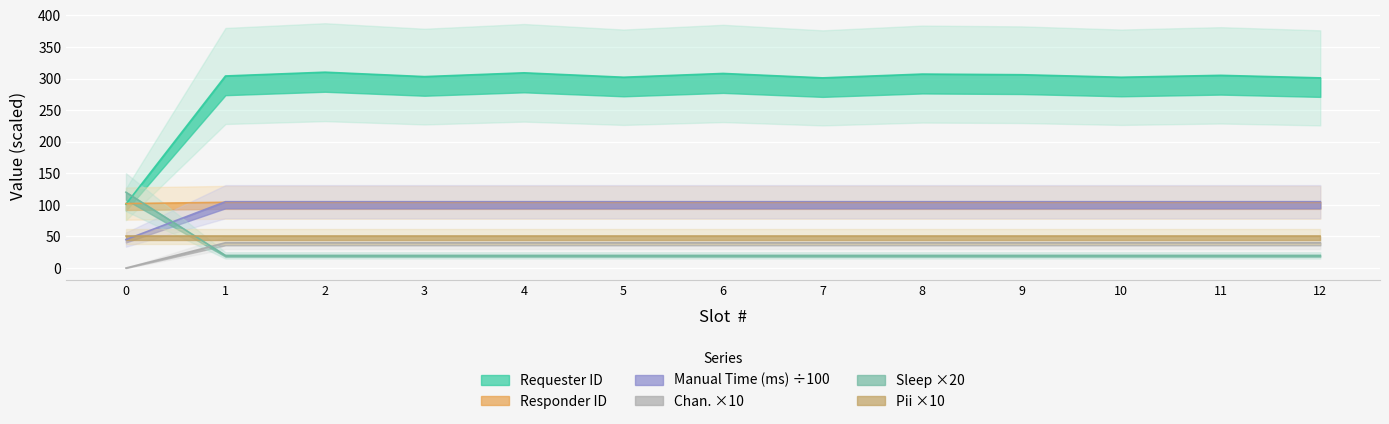

At which label does Manual Time (ms) reach its minimum?

1